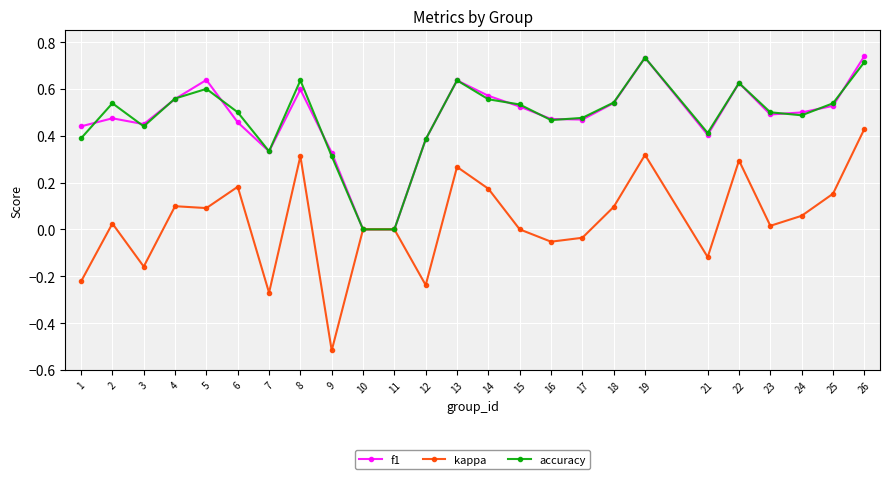

Which series has the widest spread of values?

kappa